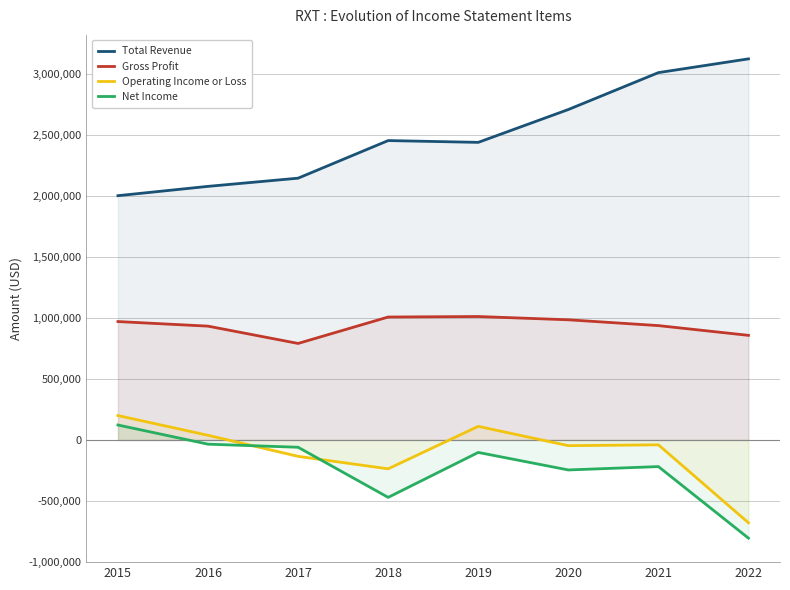

Is the value of Operating Income or Loss at 2017 greater than the value of Total Revenue at 2022?

No